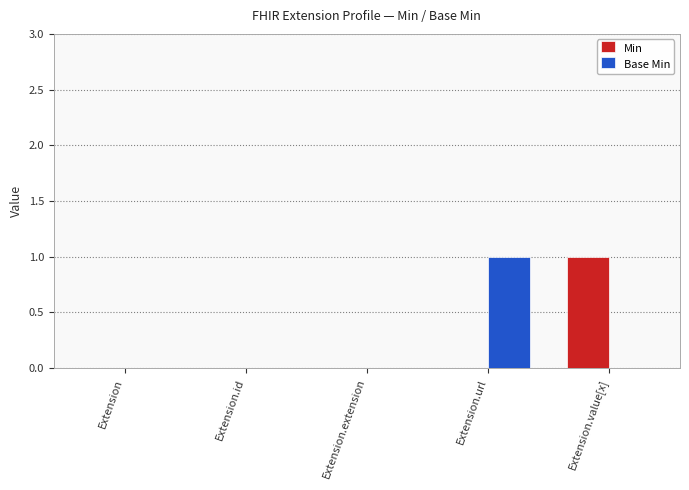

Between Extension.id and Extension.url, which series saw the biggest shift?

Base Min